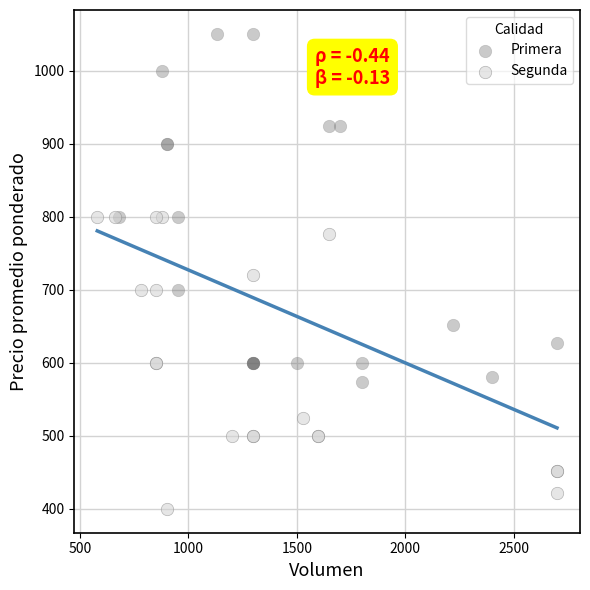

Which series reaches the maximum Y coordinate?

Primera